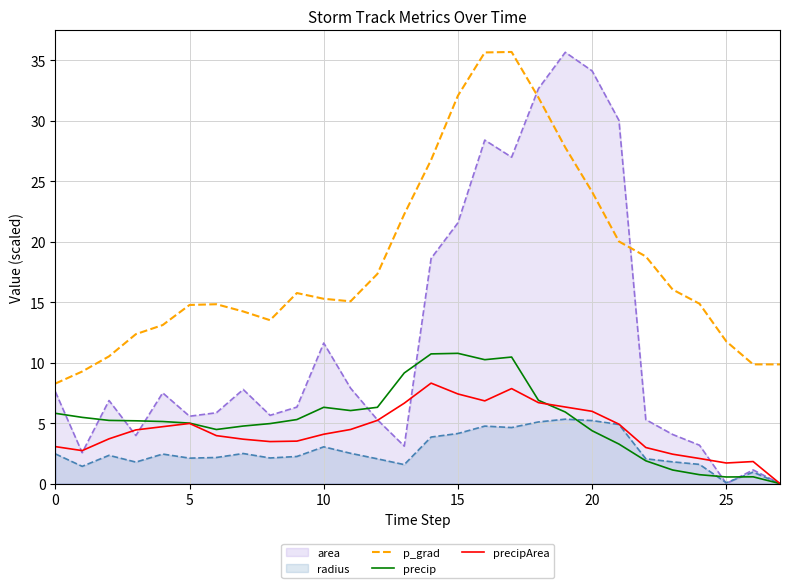

The value of p_grad at 25 is 11.8. True or false?

True